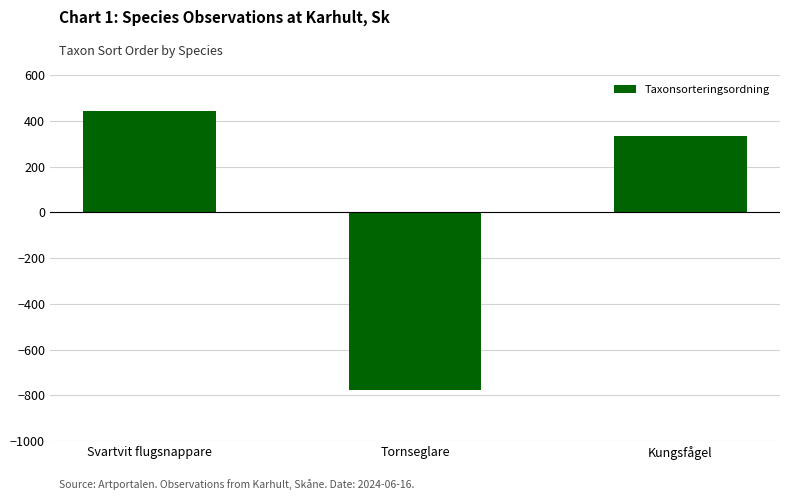

At which category does the chart reach its peak across all series?

Svartvit flugsnappare